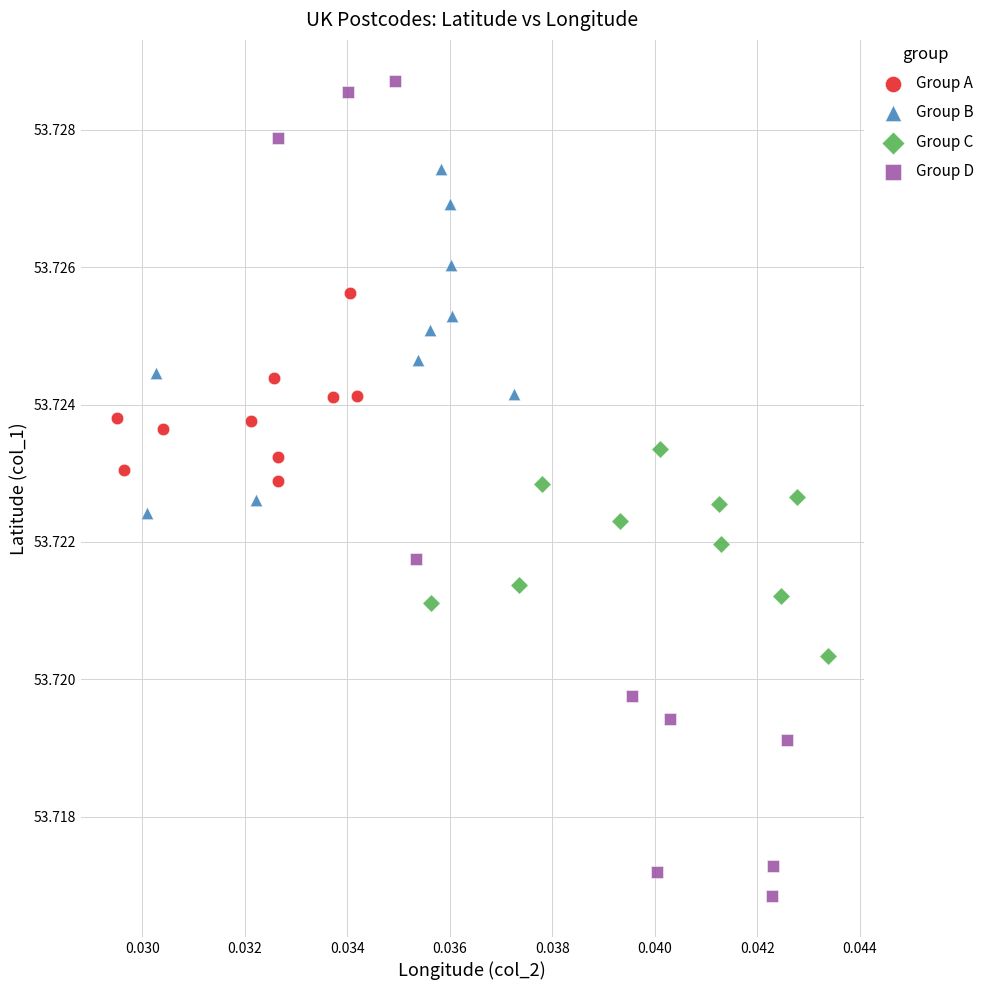

What are all the series names shown in the legend?

Group A, Group B, Group C, Group D